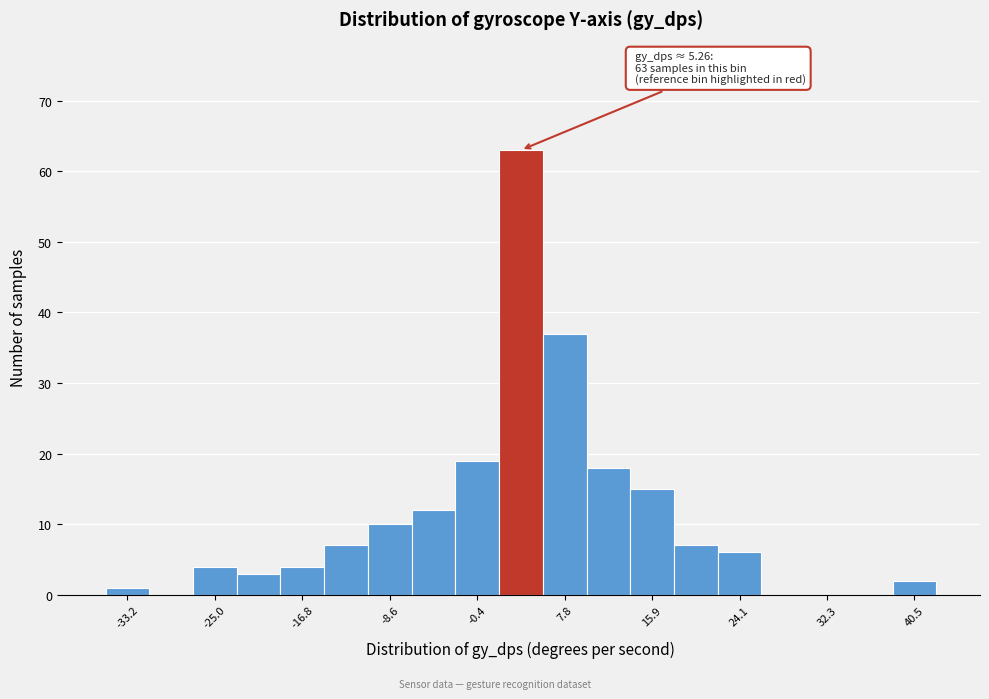

Which range on the x-axis has the tallest bar?

2 to 6